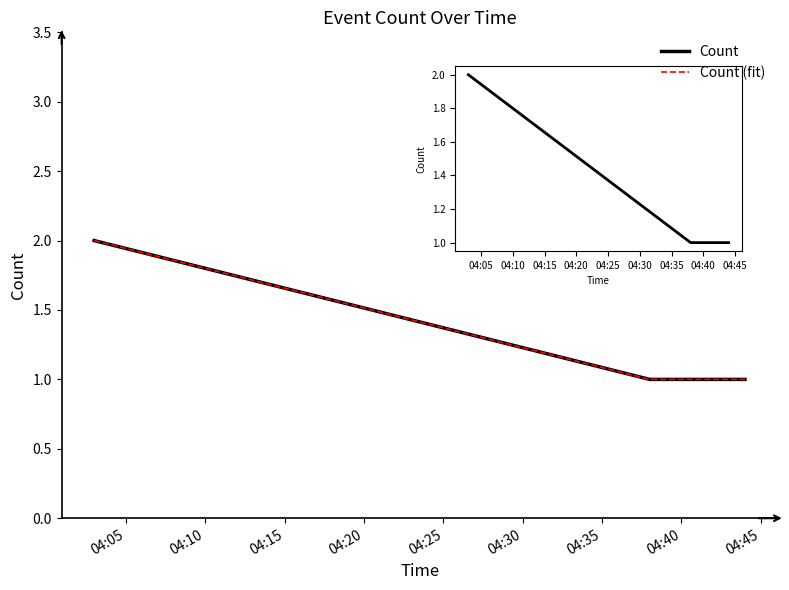

What is the value of the Count point at the 1st from the left?

2